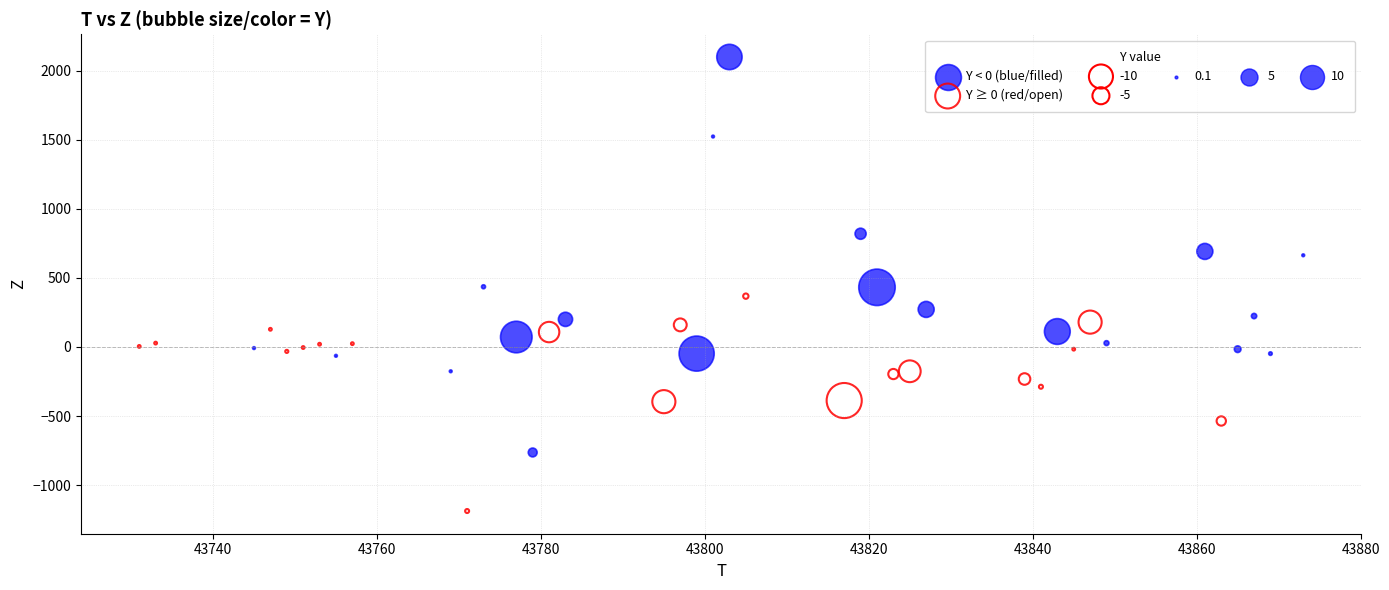

Which series contains the lowest Y value?

Y ≥ 0 (red/open)